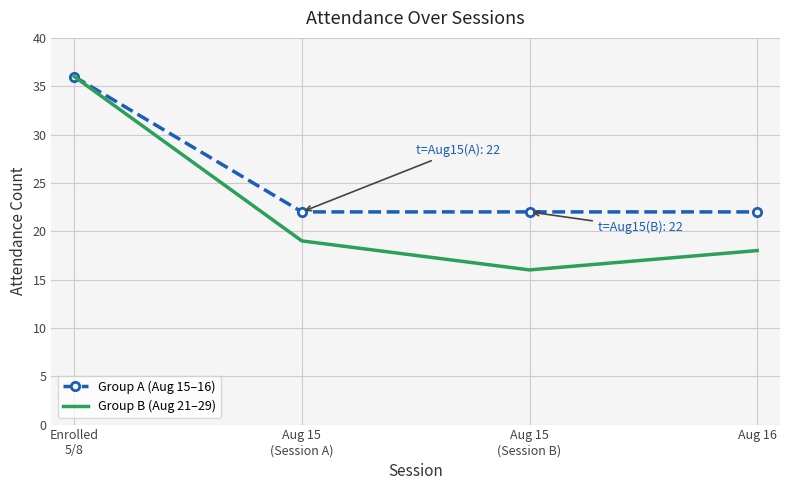

Is it true that Group A (Aug 15–16) equals 22 at Aug 16?

True